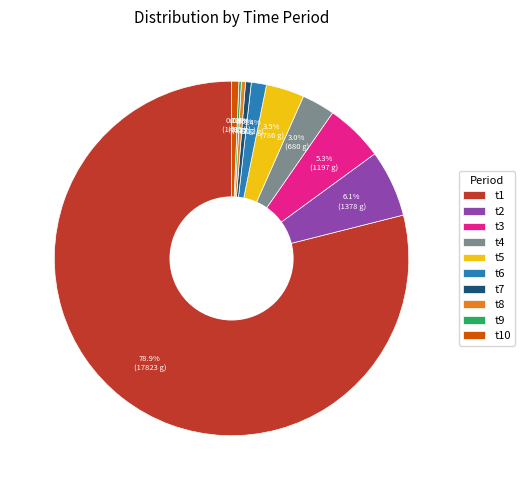

Does t1 account for over 50% of the chart?

Yes